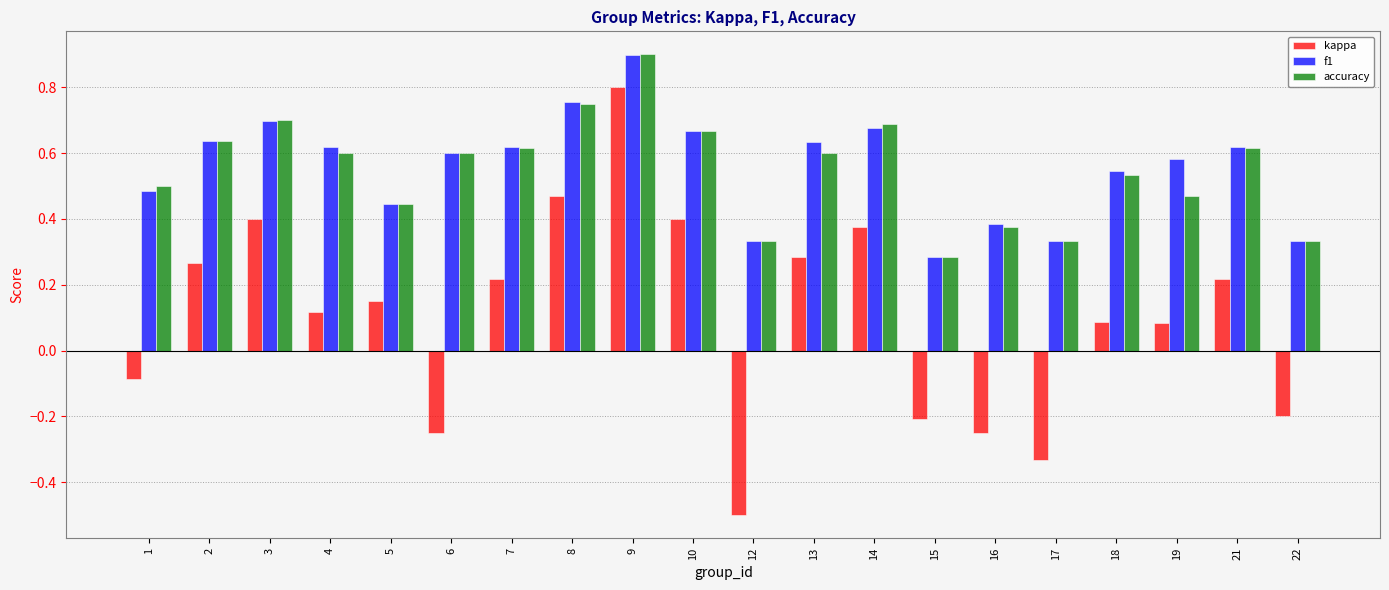

What are all the series names shown in the legend?

kappa, f1, accuracy